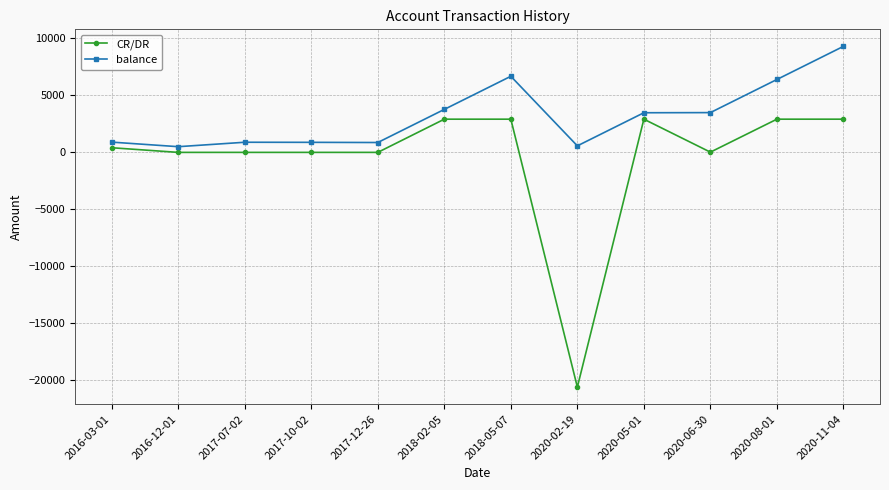

In balance, how many points are higher than both neighbors (excluding endpoints)?

2